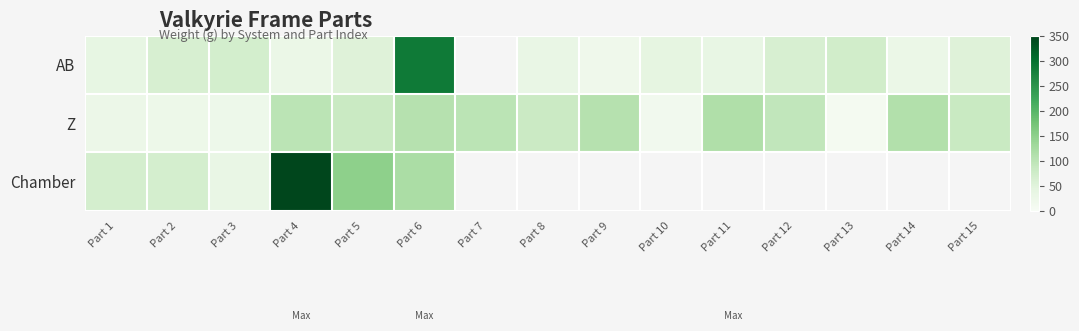

The AB series shows 73.5 at Part 10. True or false?

False